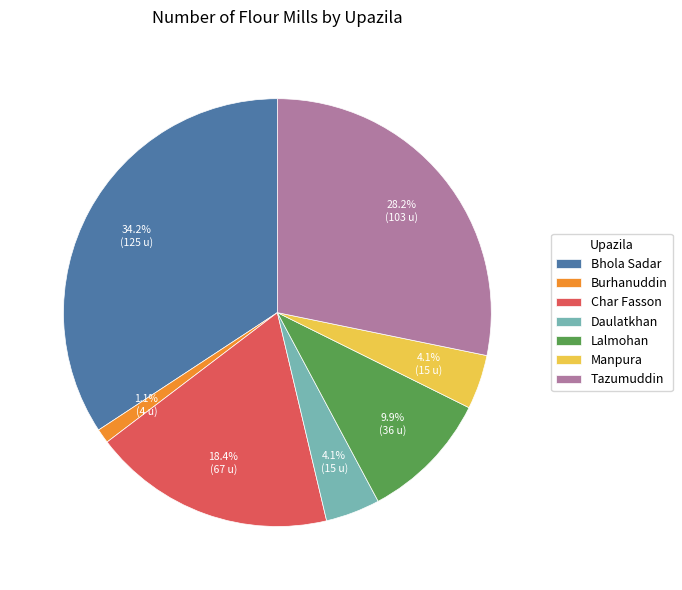

What is the total percentage of Burhanuddin and Tazumuddin?

29.3%